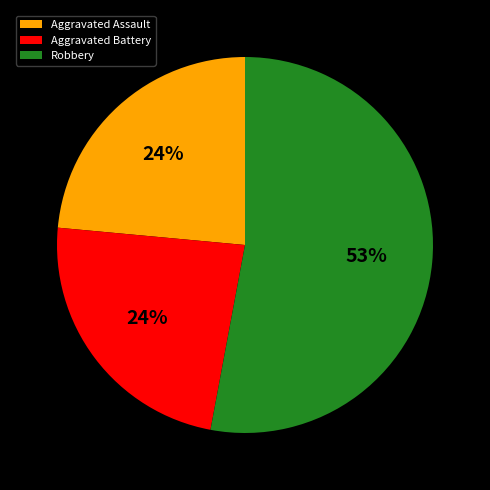

What is the majority slice?

Robbery